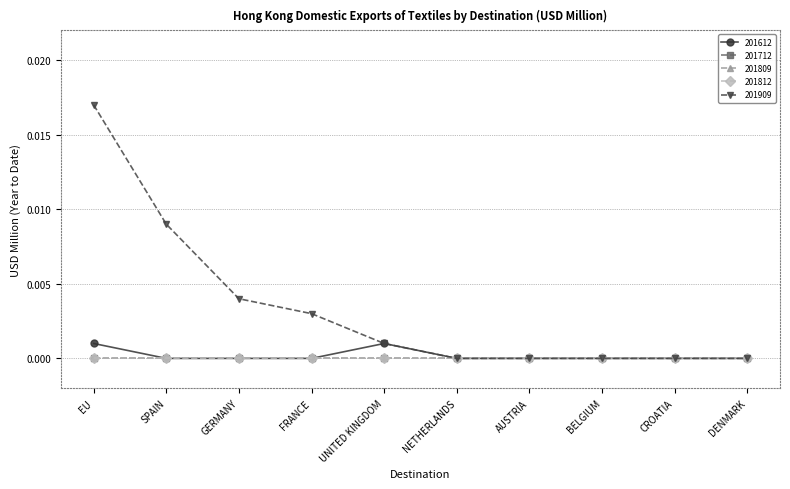

True or false: 201909 and 201812 cross at least once.

False